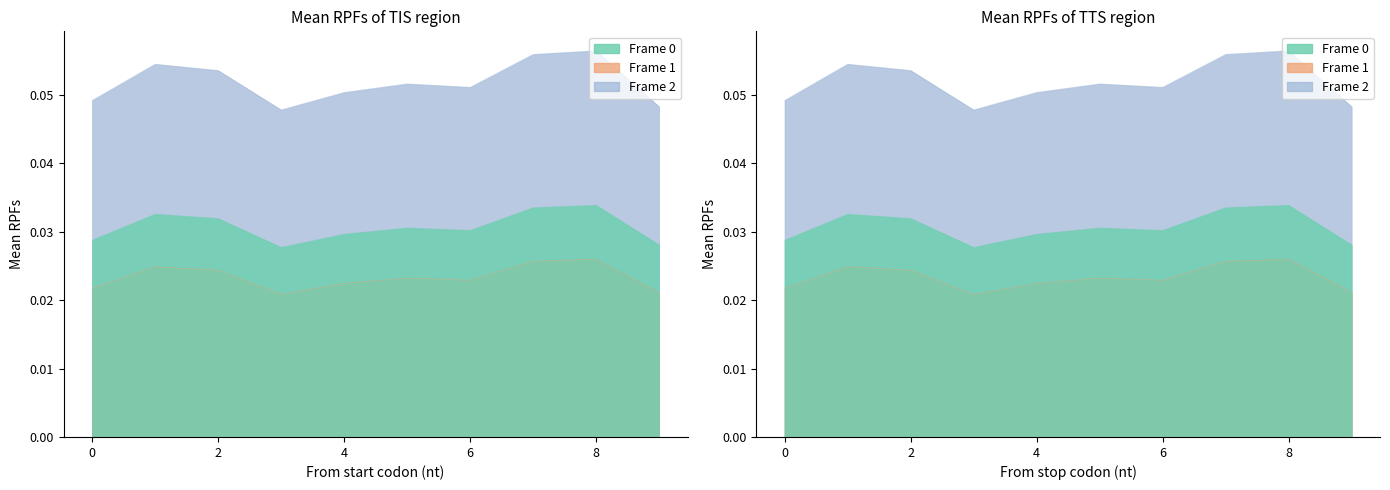

At how many categories does at least one series exceed 0?

10